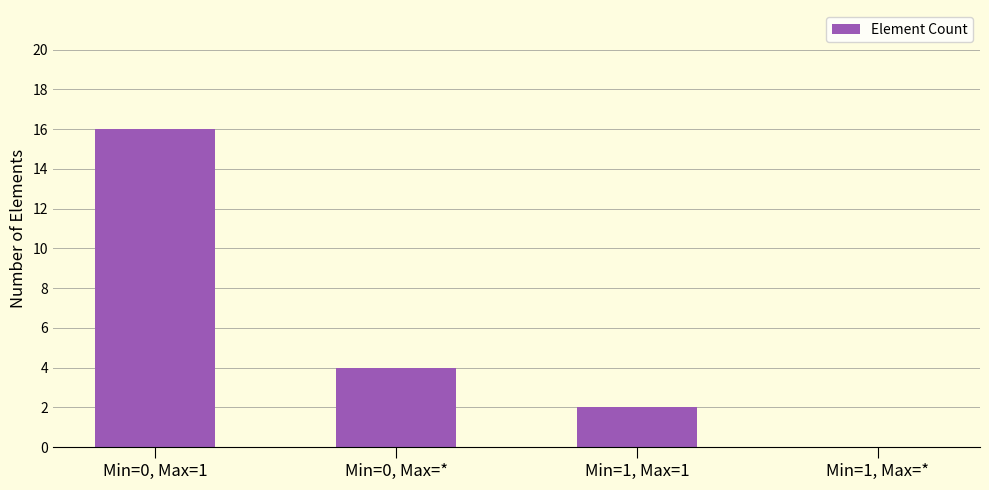

At which label is the value closest to 8?

Min=0, Max=*